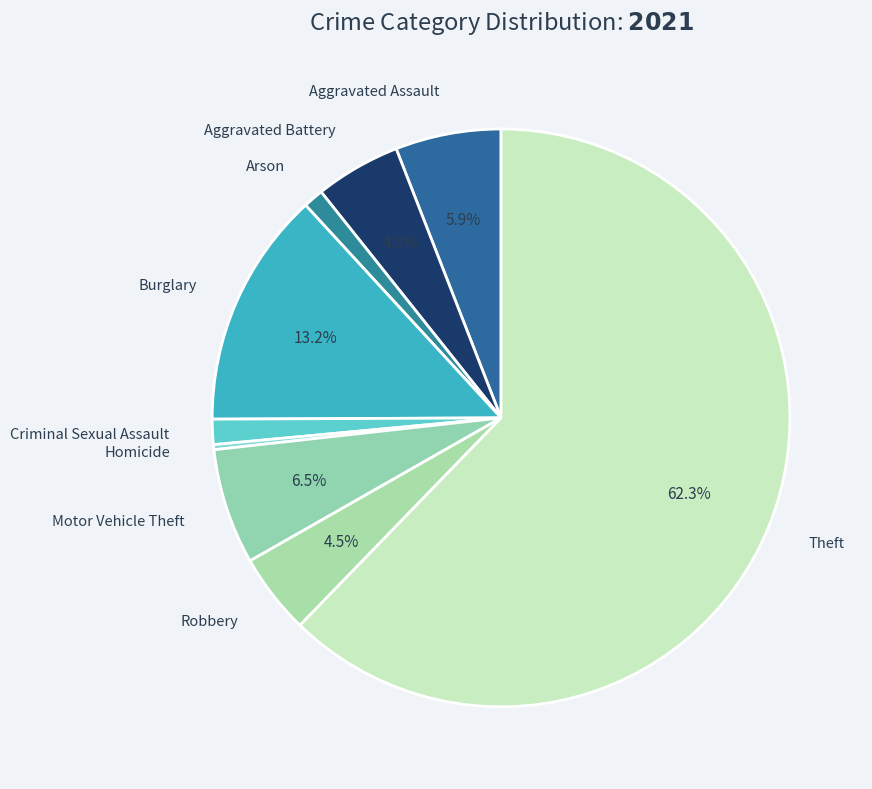

How many segments does this pie chart have?

9